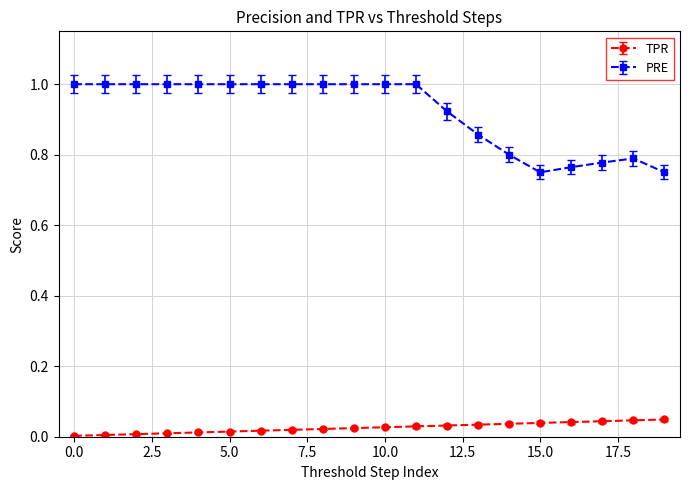

Which series has the largest total across all categories?

PRE